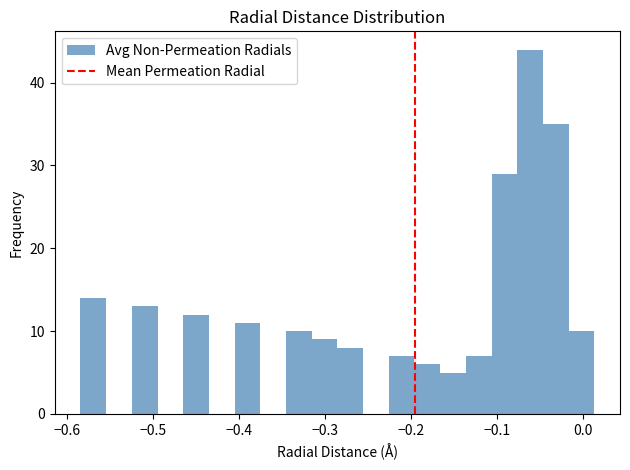

Around what value on the x-axis is the tallest bar? Give the approximate position of its centre, as read against the axis.

-0.06